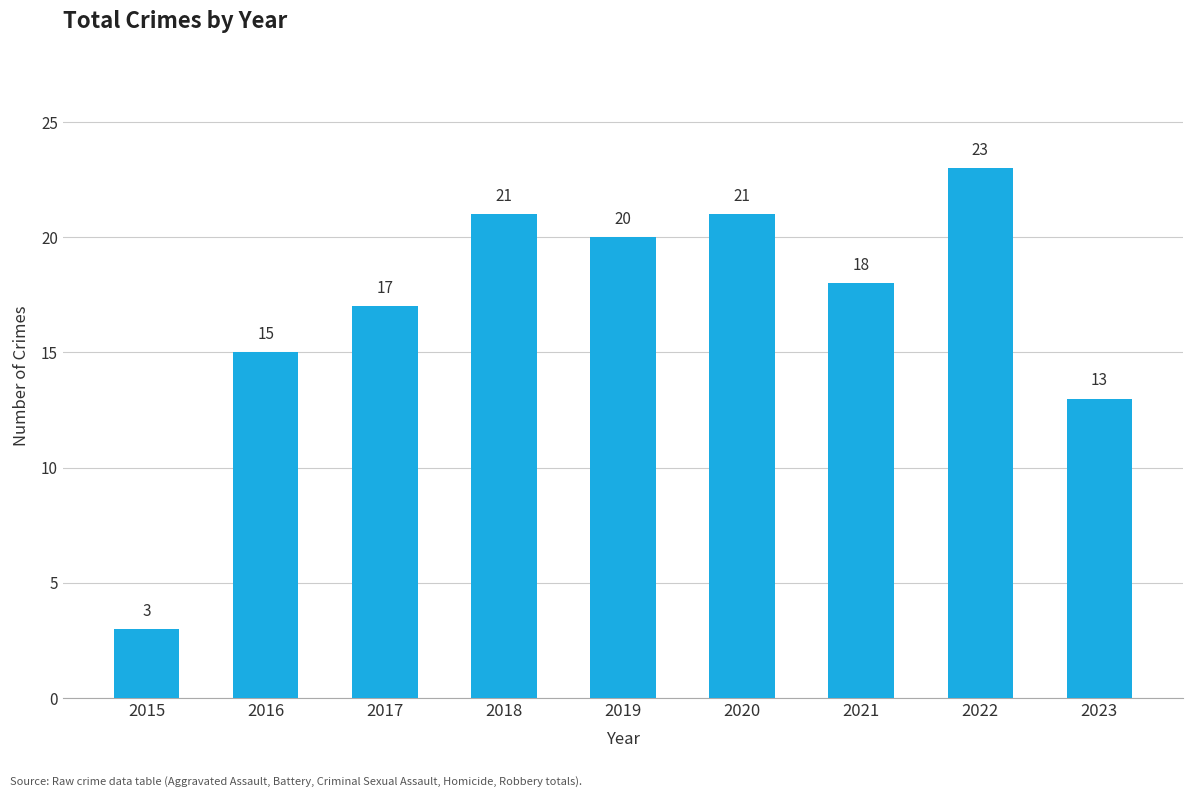

Reading left to right, extract all data points from this chart.

3	15	17	21	20	21	18	23	13